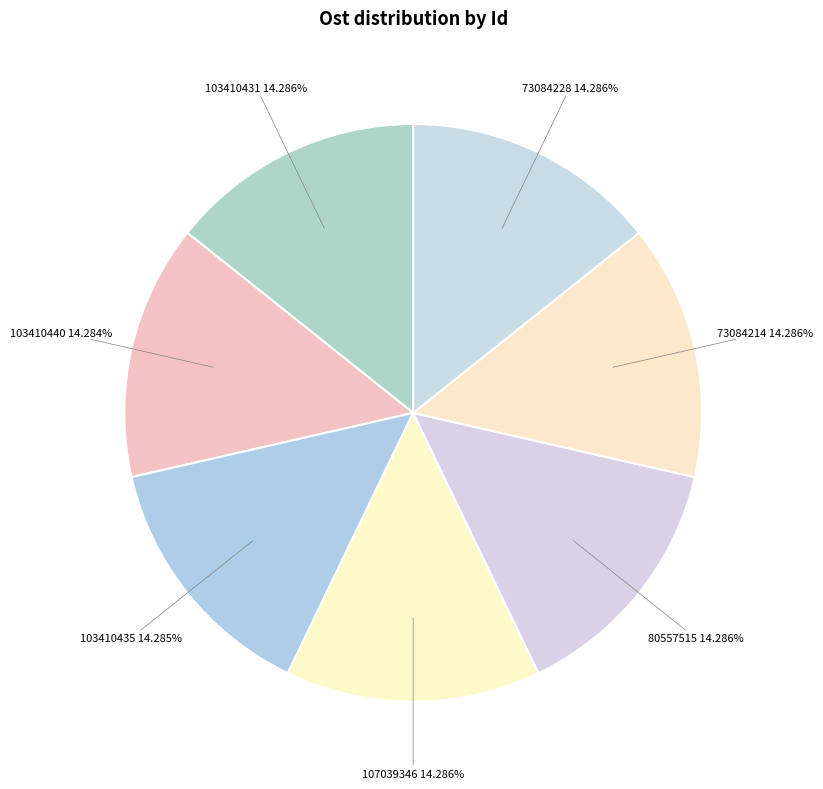

Is 103410435 the majority of the pie?

No